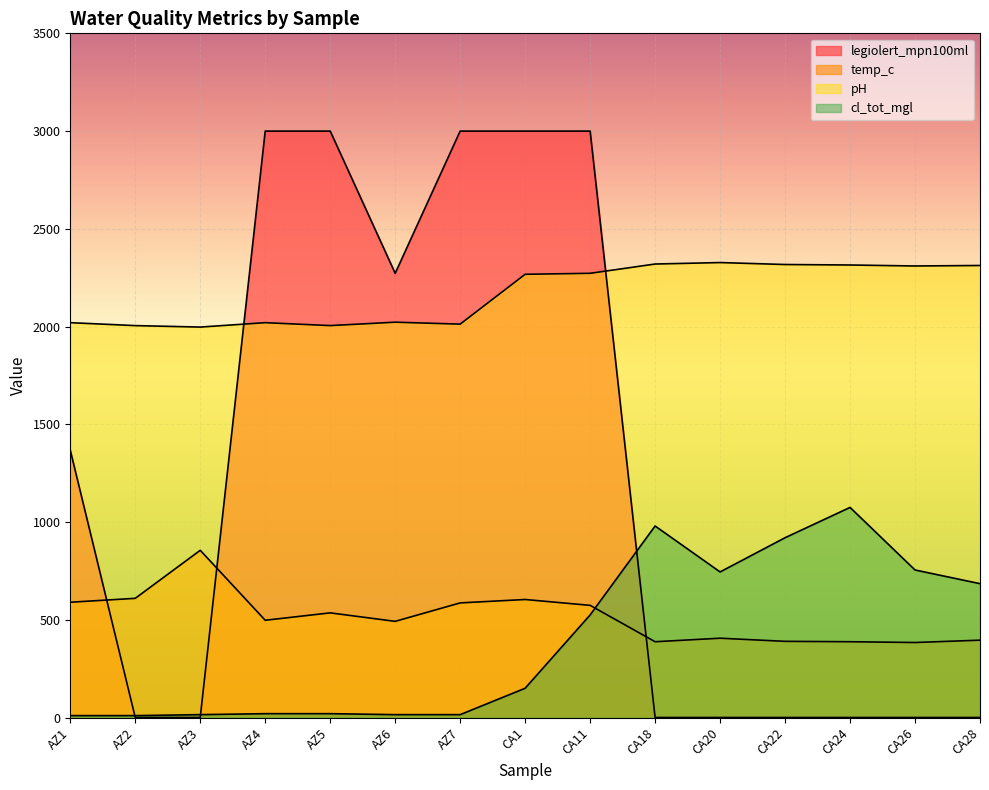

List the series in order of their peak value, highest first.

legiolert_mpn100ml, pH, cl_tot_mgl, temp_c